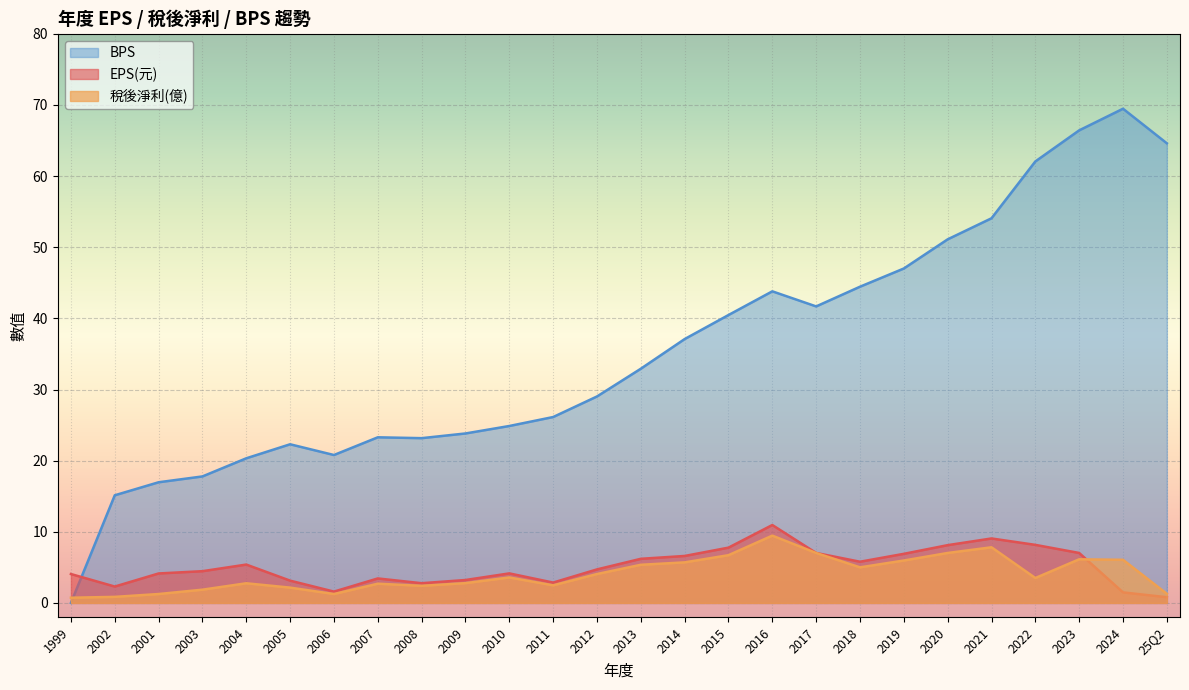

What is the value of the 稅後淨利 point at the 12th from the left?

2.5